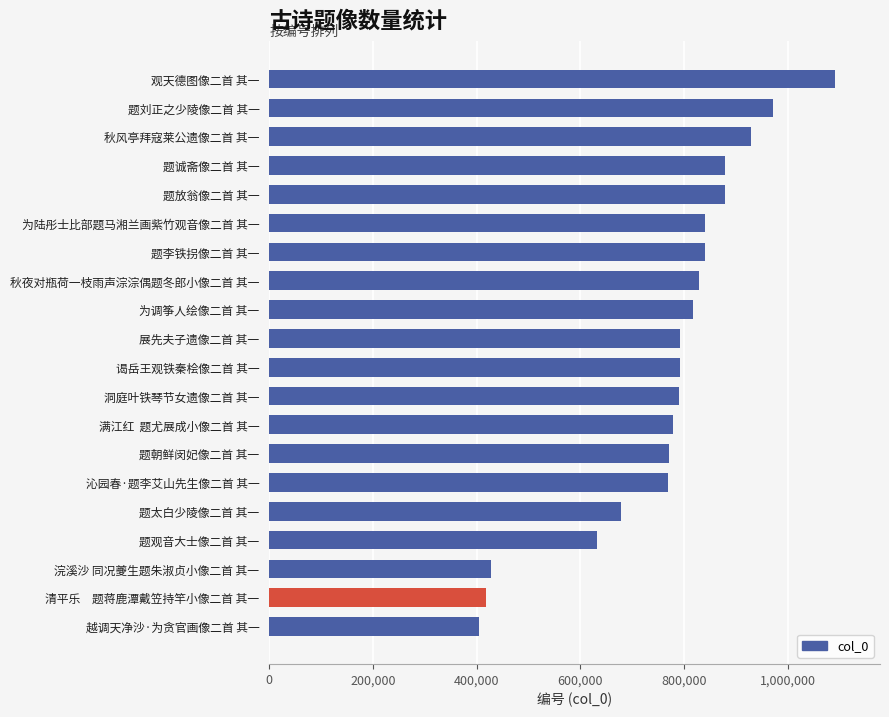

Are the bars grouped side by side (vs. stacked)?

No